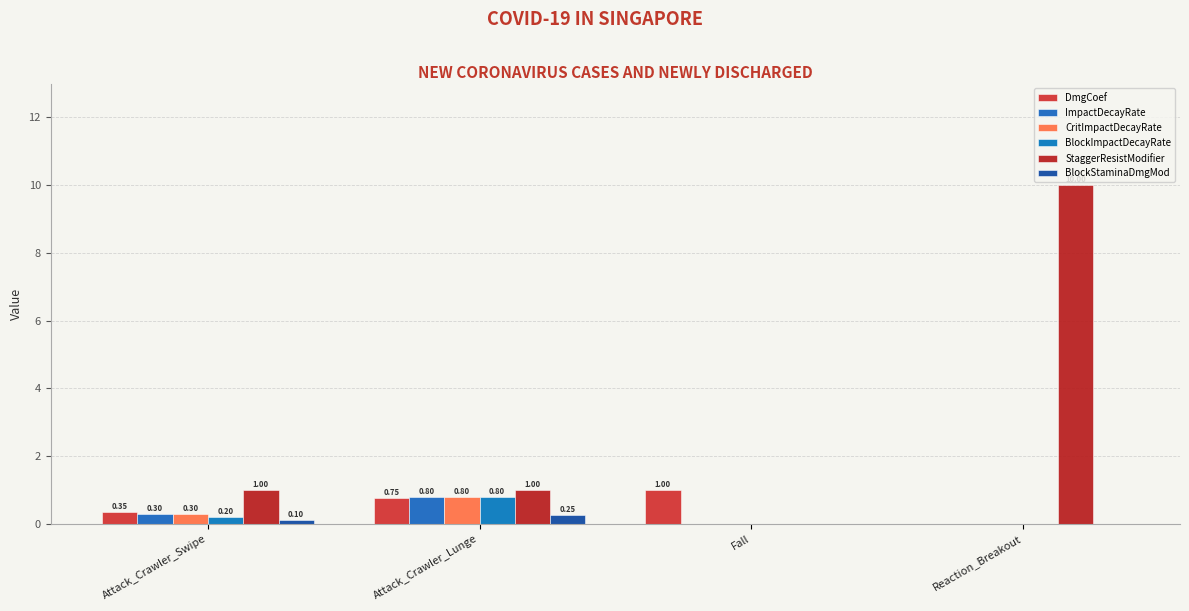

How many data points does each series have?

4